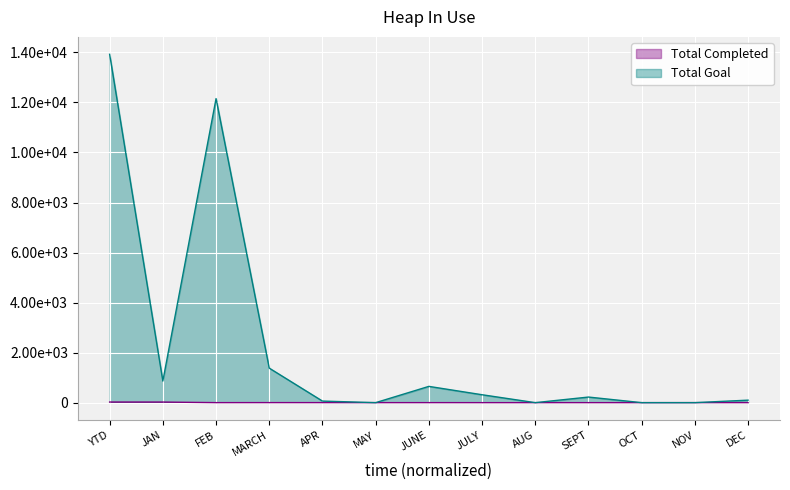

Reading right to left, extract all data points from this chart.

Total Completed: DEC=0.5	NOV=1.0	OCT=0.1	SEPT=0.3	AUG=0.0	JULY=0.0	JUNE=0.7	MAY=0.0	APR=1.3	MARCH=1.5	FEB=0.7	JAN=23.3	YTD=24.2
Total Goal: DEC=99.6	NOV=0.0	OCT=0.0	SEPT=223.3	AUG=0.0	JULY=315.9	JUNE=650.1	MAY=0.0	APR=62.6	MARCH=1379.9	FEB=12154.6	JAN=864.1	YTD=13925.5